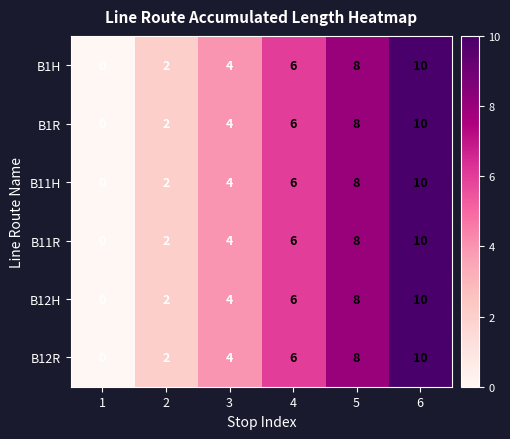

Count the number of data series in this chart.

6